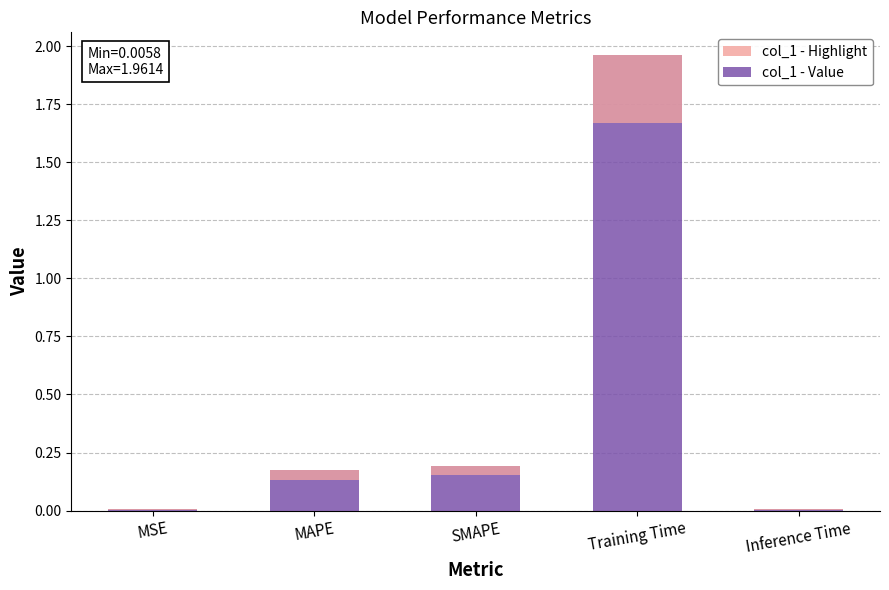

List the labels in order of value, smallest first.

MSE, Inference Time, MAPE, SMAPE, Training Time